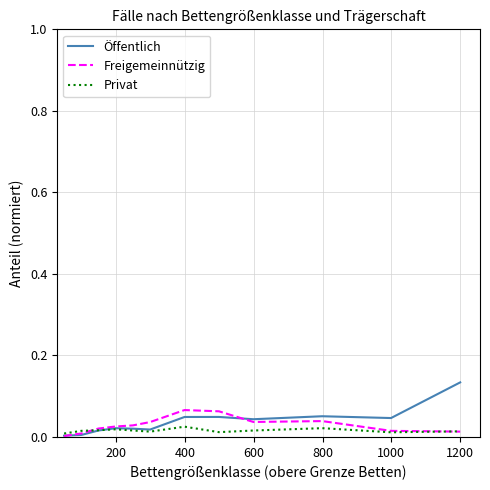

Rank the series by their maximum value, from highest to lowest.

Öffentlich, Freigemeinnützig, Privat